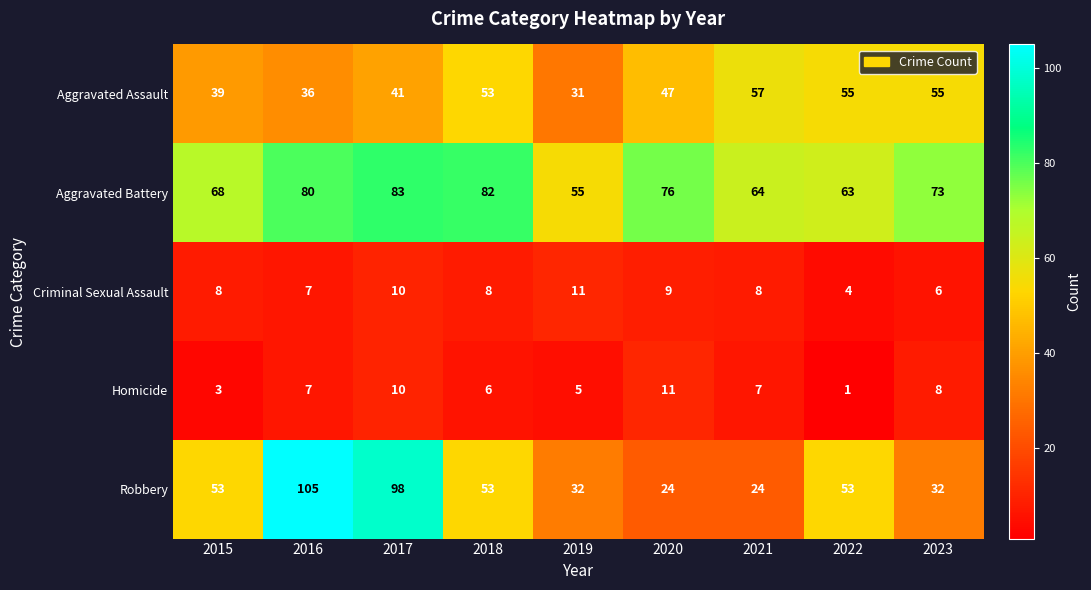

What is the difference between the highest and lowest values at 2020?

67